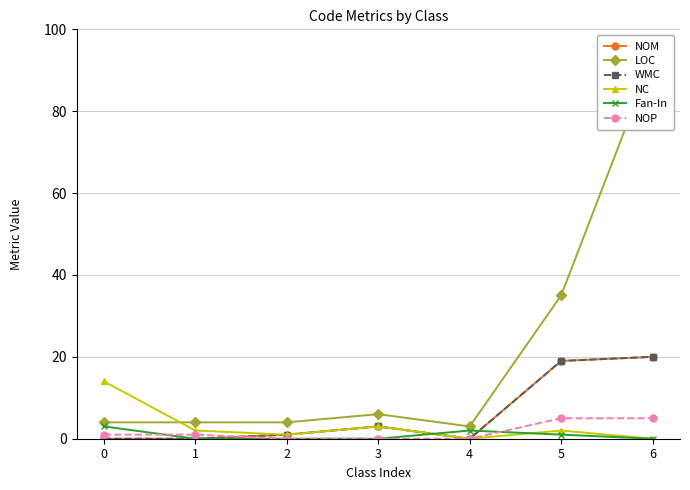

What is the total value across all series at 5?

81